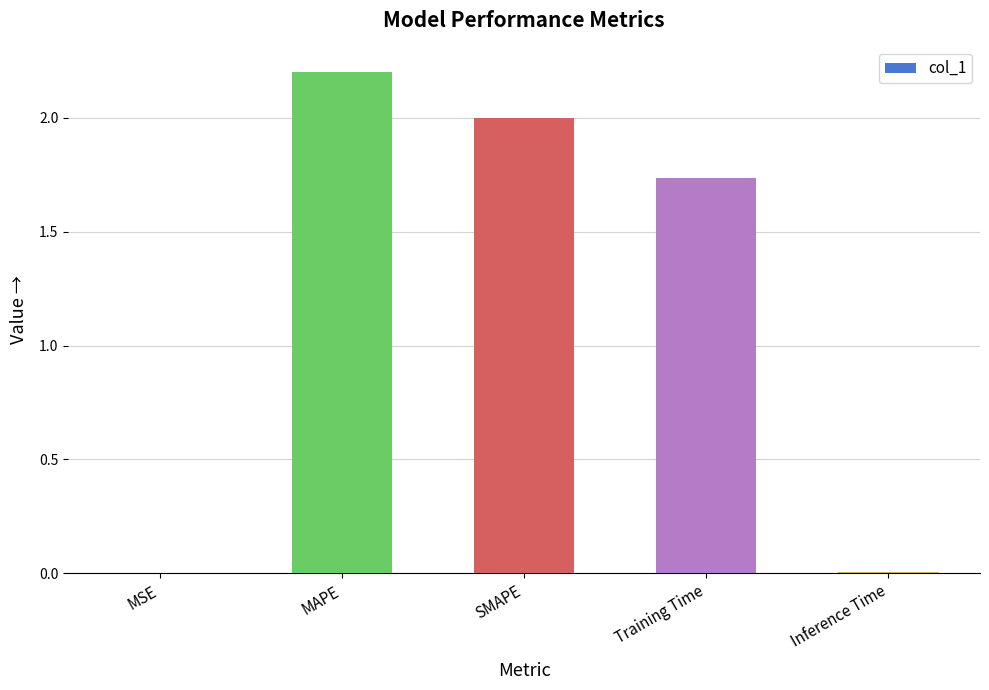

At which category does the chart reach its peak across all series?

MAPE